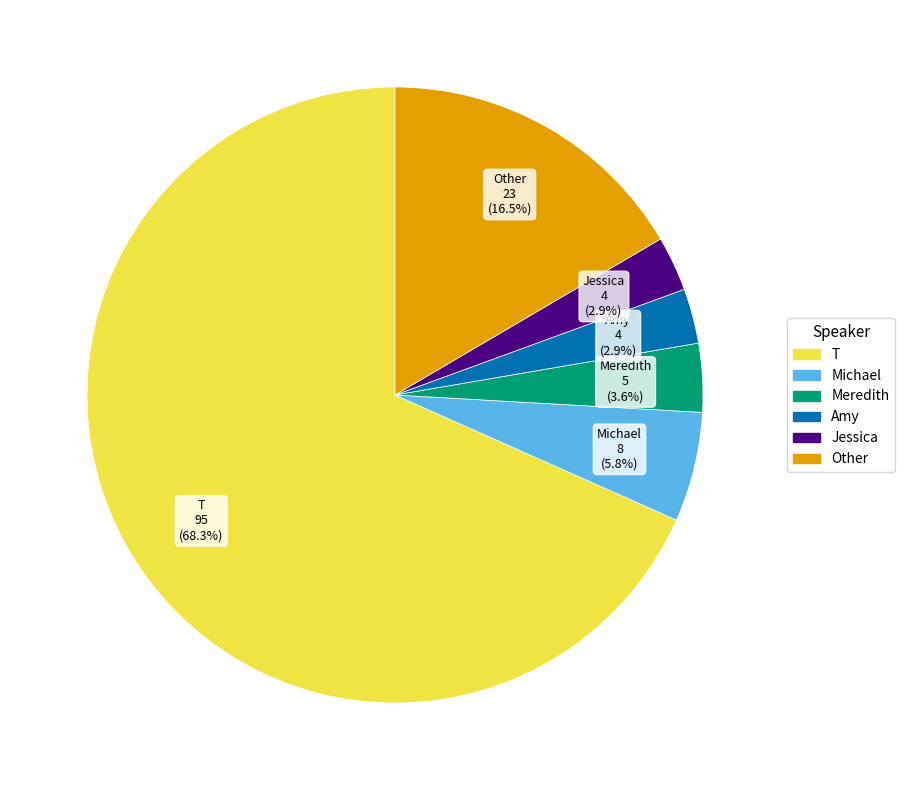

To the nearest percent, what percentage of the pie is Michael?

6%